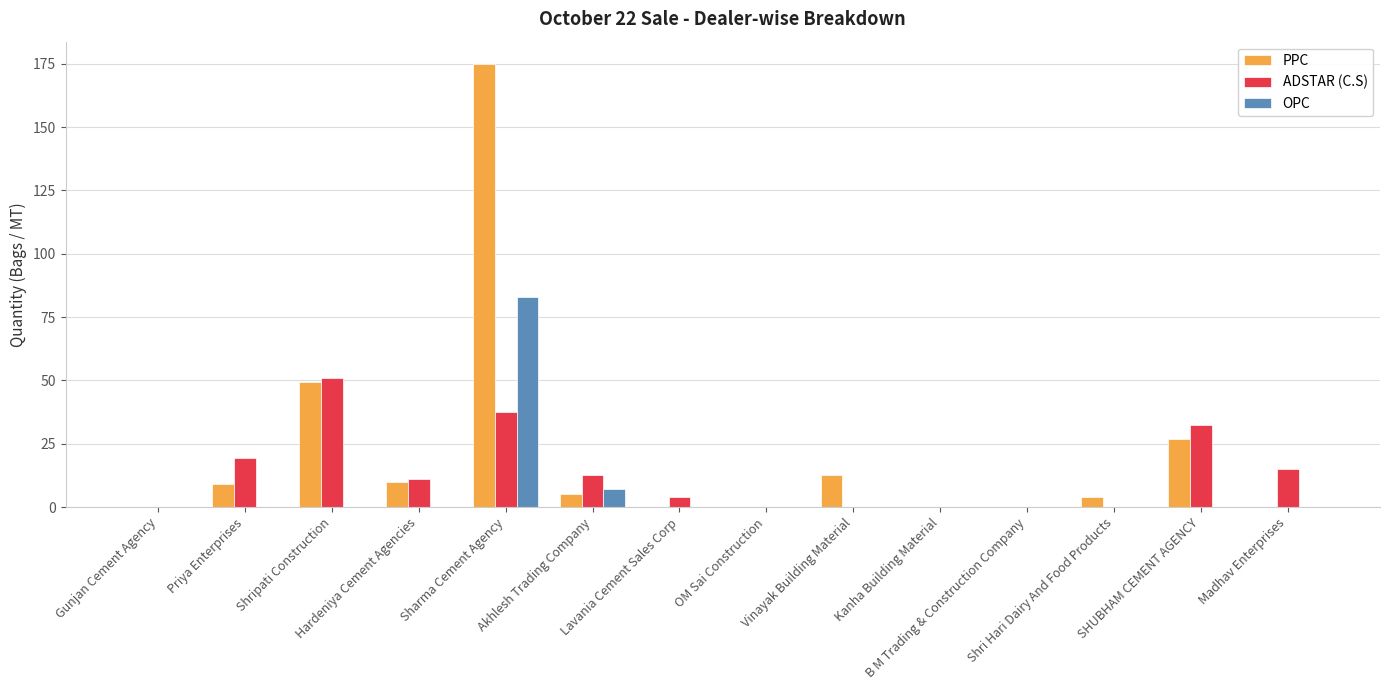

Where is ADSTAR (C.S) nearest to the value 25?

Priya Enterprises